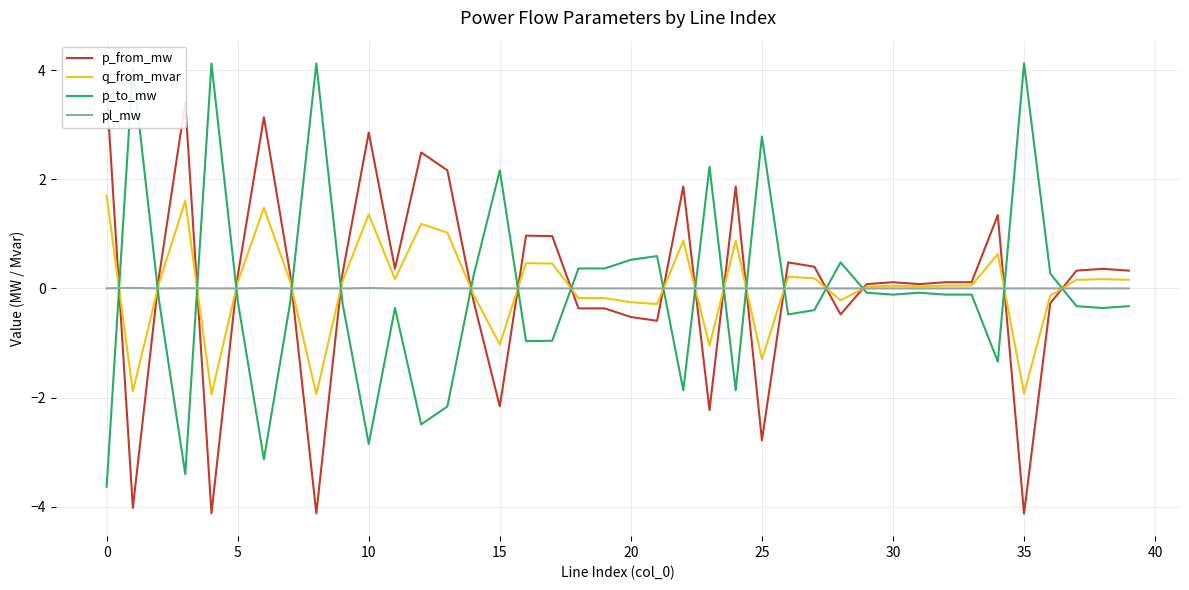

What are all the series names shown in the legend?

p_from_mw, q_from_mvar, p_to_mw, pl_mw